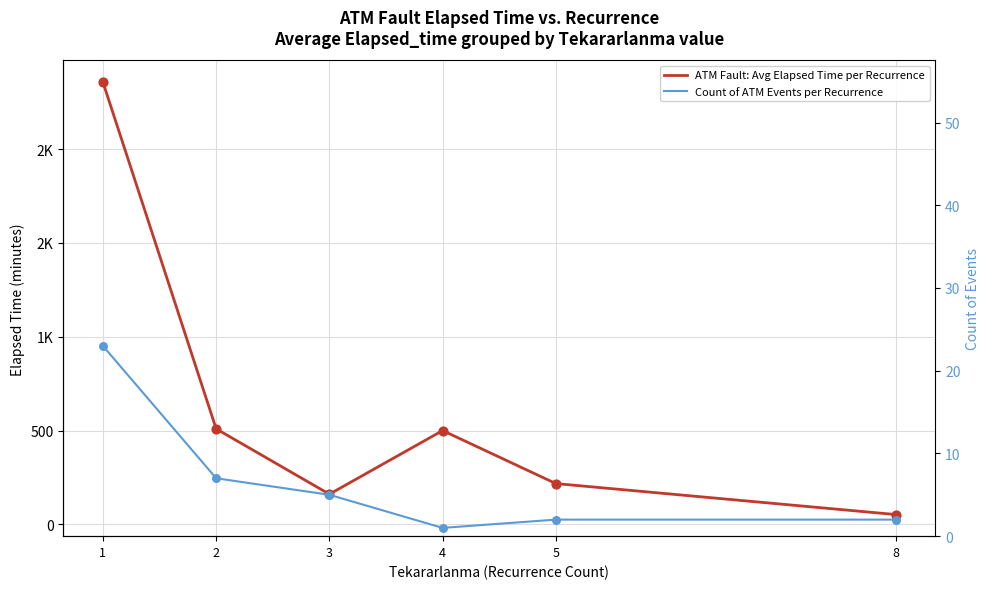

At how many categories does at least one series exceed 1309?

1